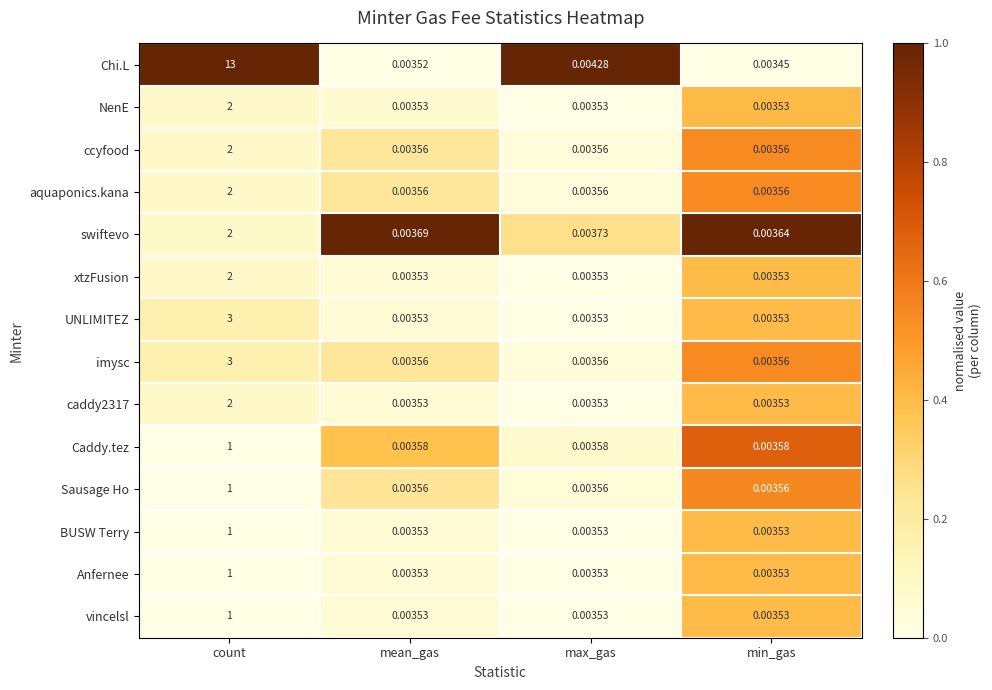

Which category has the highest value across all series?

count